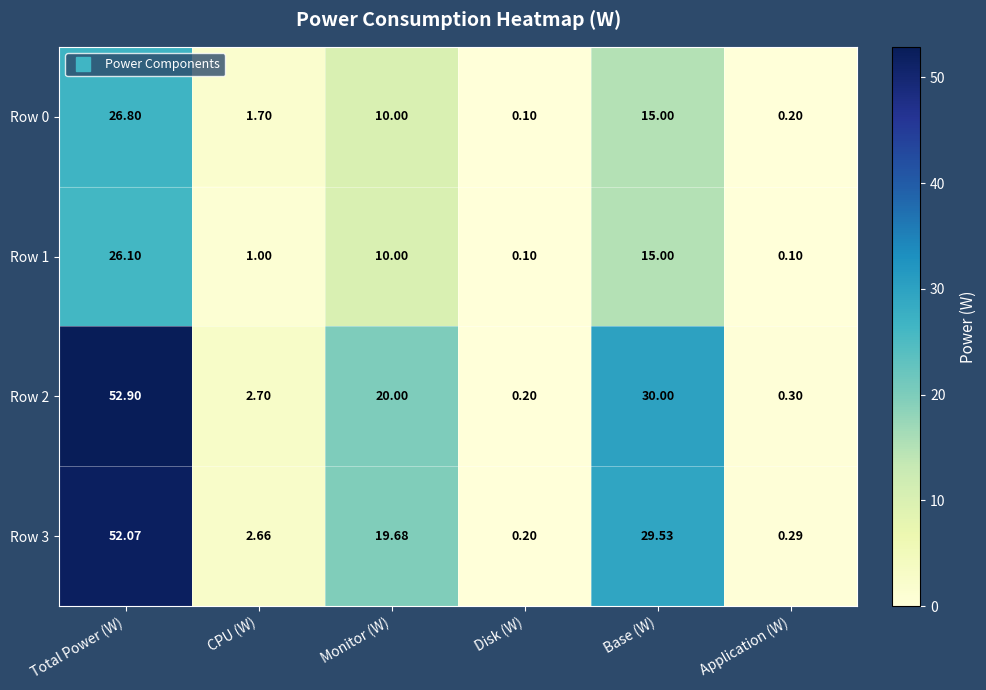

Is the value of Row 2 at CPU (W) greater than the value of Row 0 at Total Power (W)?

No